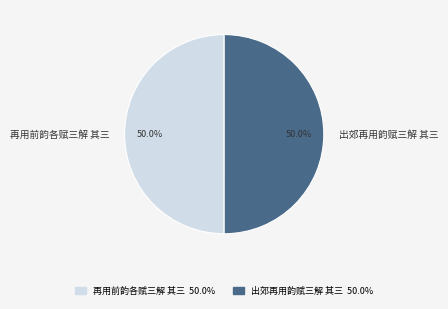

The 出郊再用韵赋三解 其三 slice represents 36% of the pie. True or false?

False